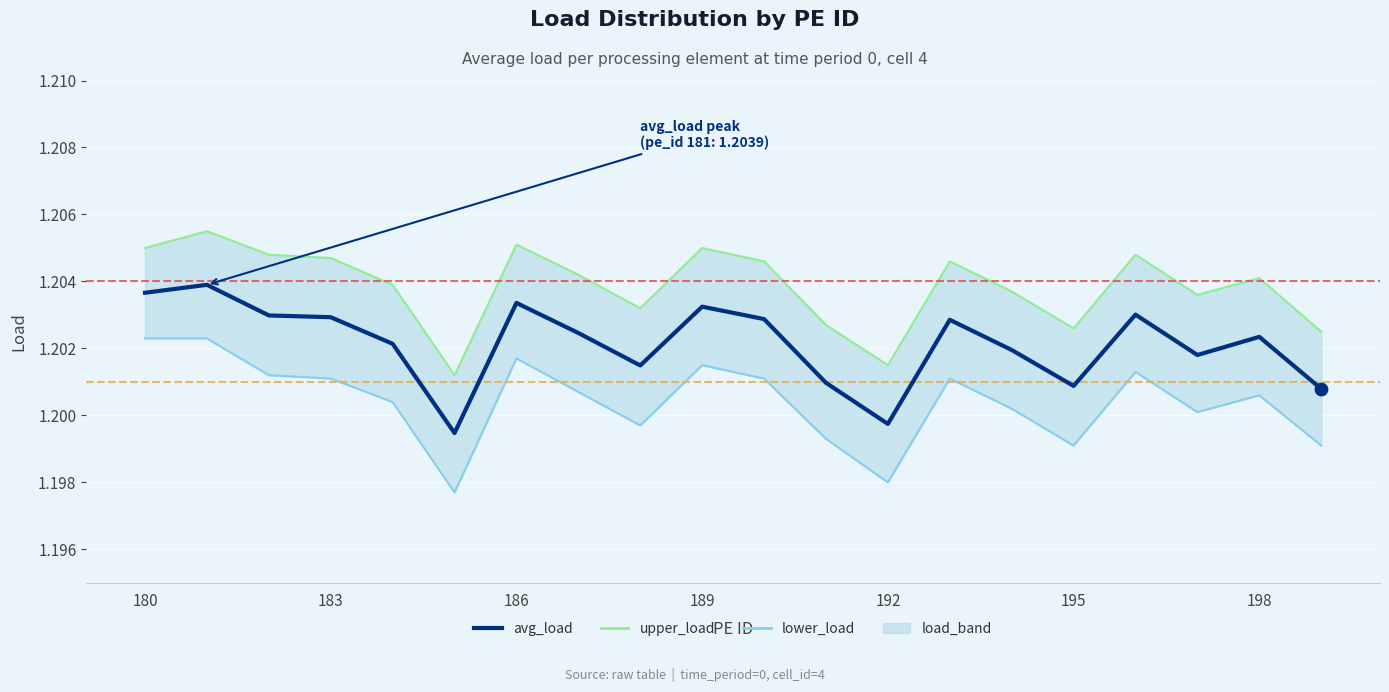

Which series has the largest total across all categories?

upper_load